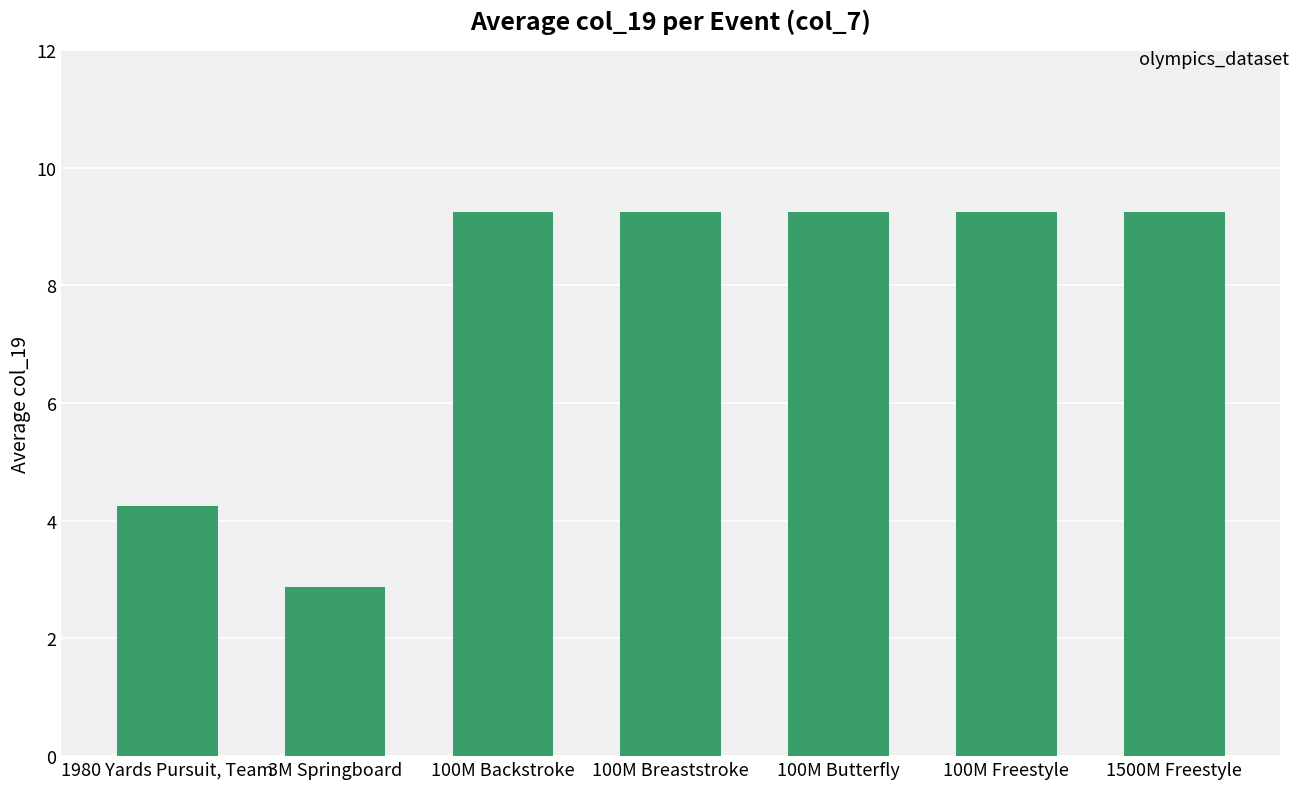

What is the average value?

7.6